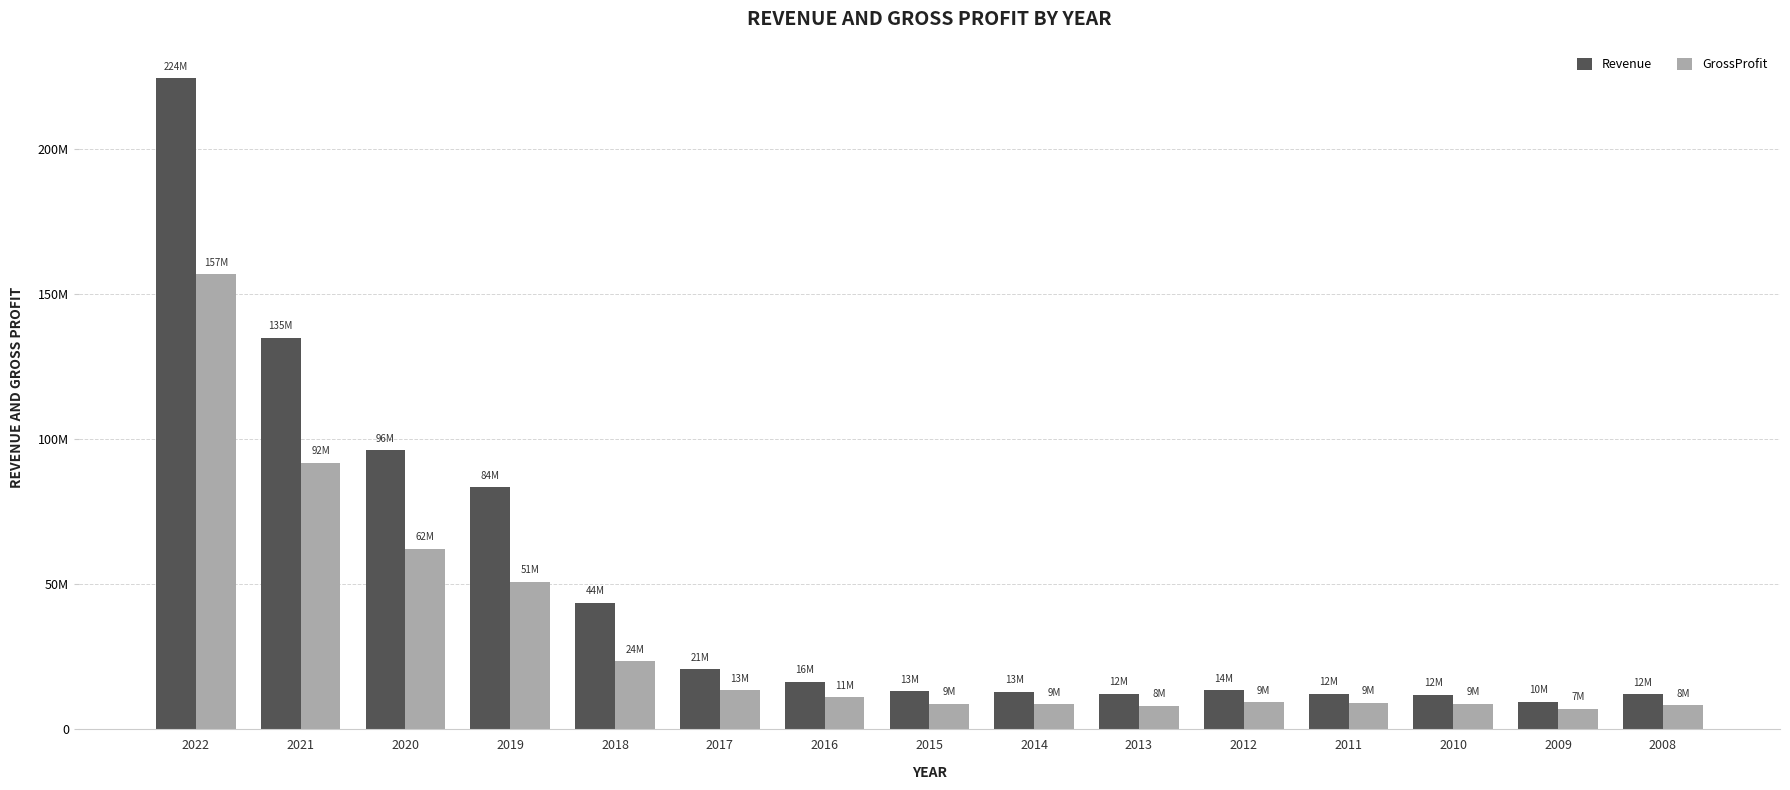

What is the value of the GrossProfit bar at the 1st from the left?

156888000.0